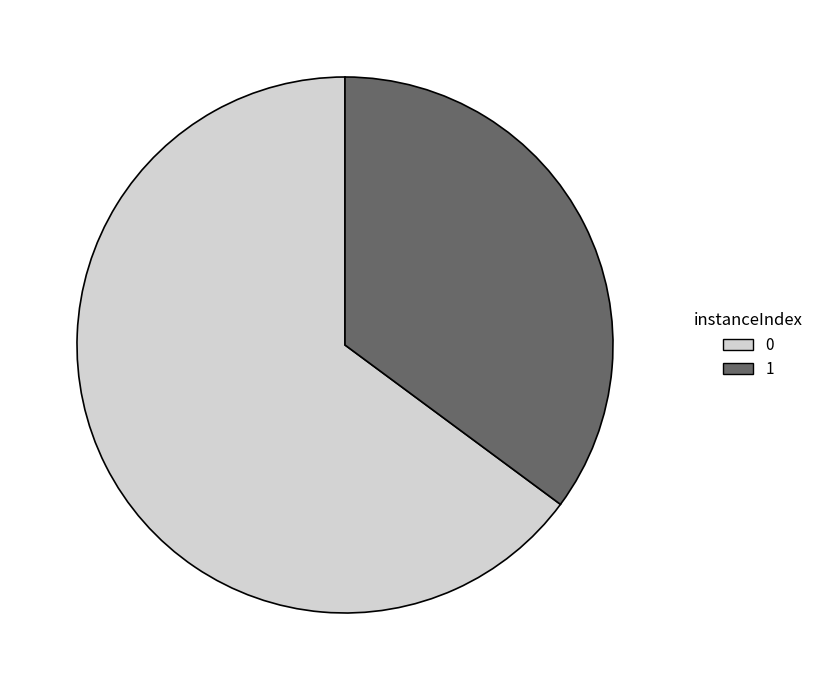

Approximately how many times larger is the value at 1 compared to 0?

0.5